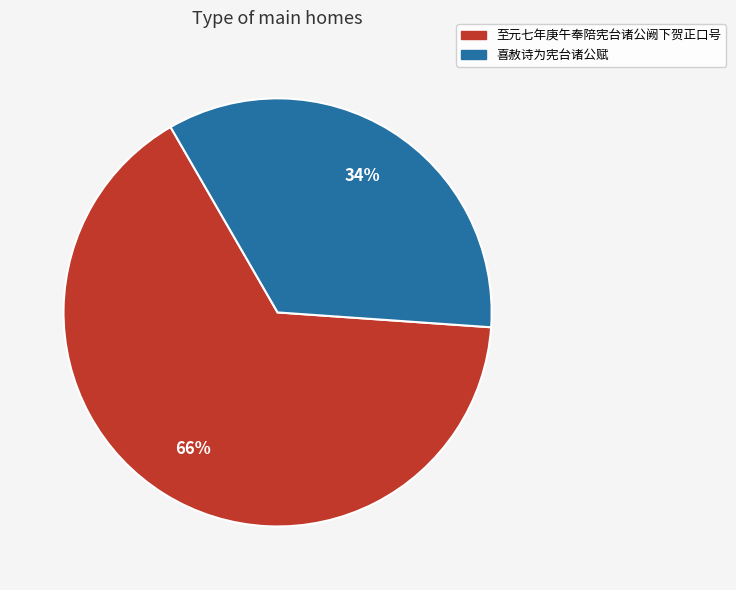

True or false: 喜赦诗为宪台诸公赋 accounts for 44% of the total.

False